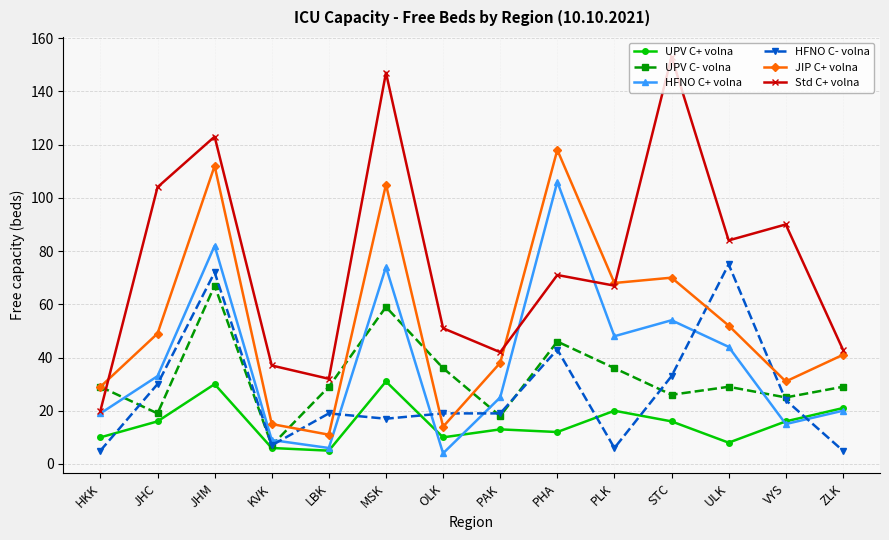

What are all the series names shown in the legend?

UPV C+ volna, UPV C- volna, HFNO C+ volna, HFNO C- volna, JIP C+ volna, Std C+ volna